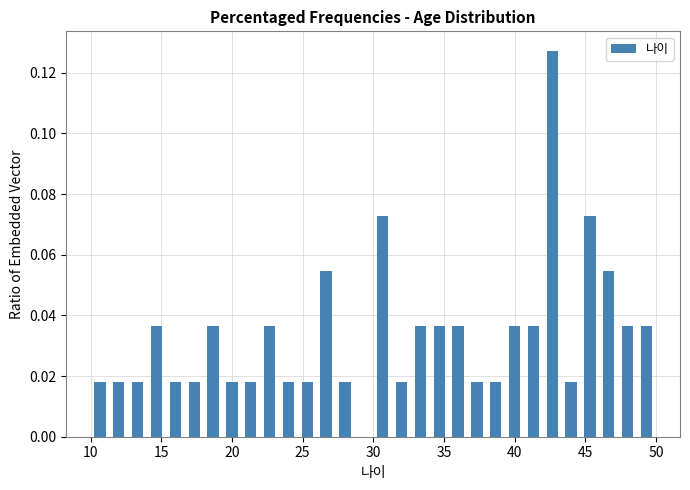

Read against the x-axis, roughly where is the centre of the tallest bar?

42.5